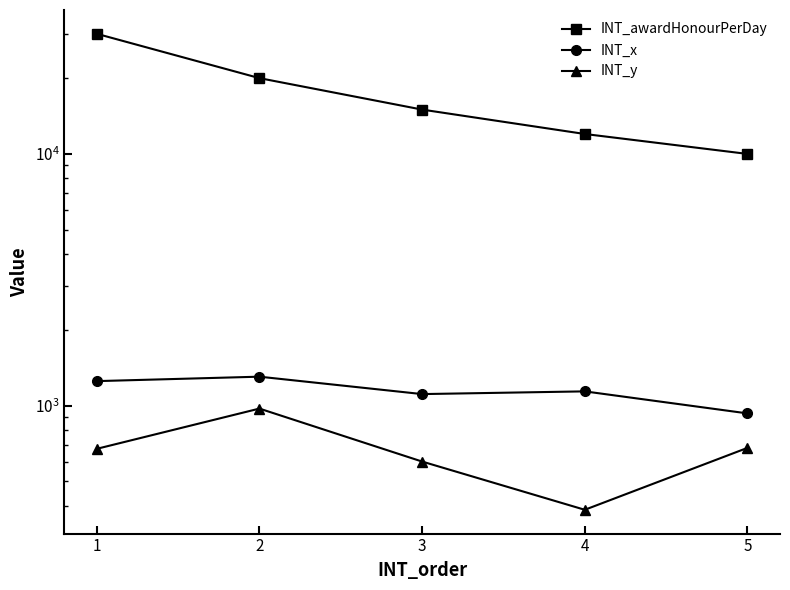

True or false: INT_awardHonourPerDay has a value of 4663 at 5.

False